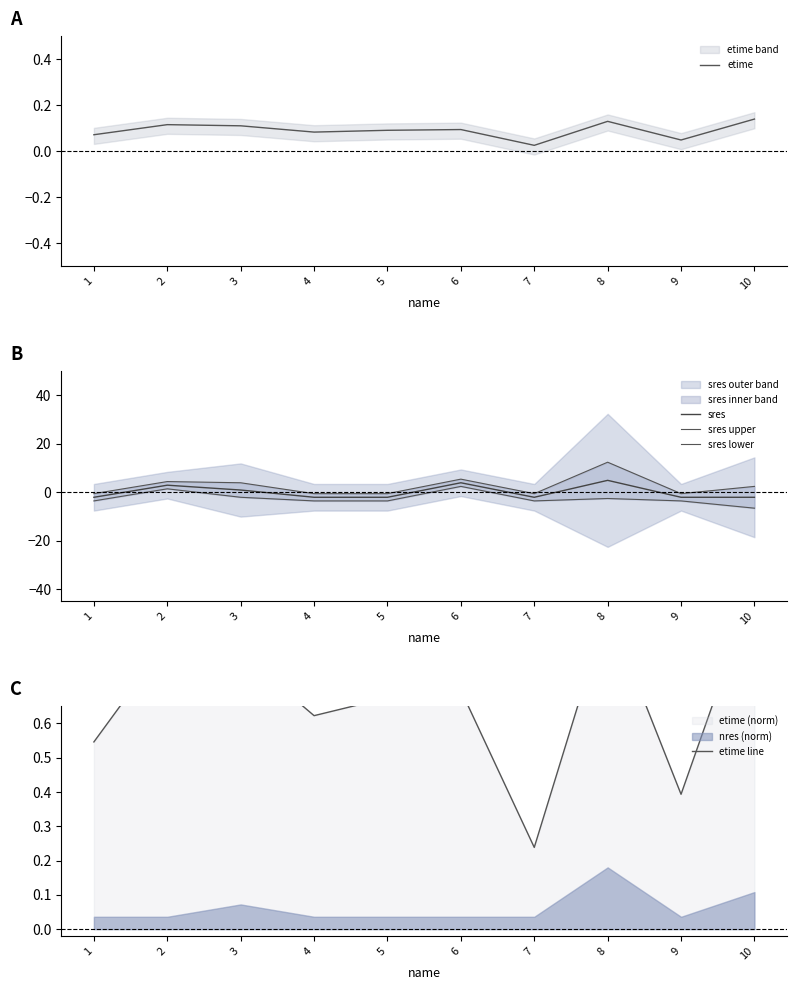

True or false: sres has more than 0 interior local peaks.

True